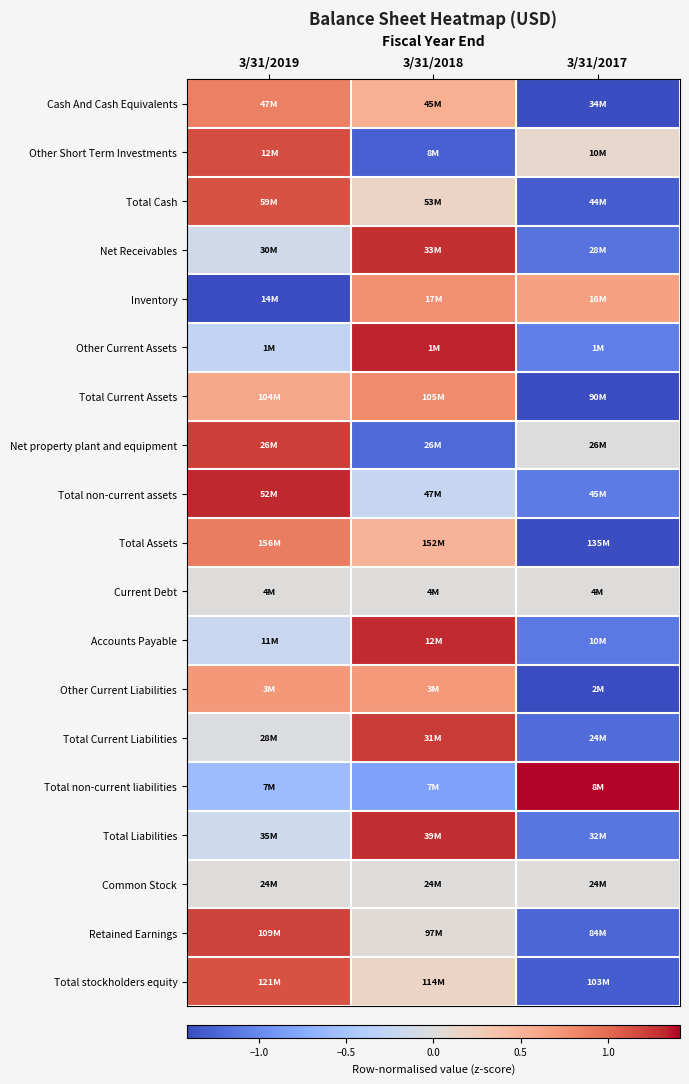

Which category has the highest value across all series?

3/31/2017